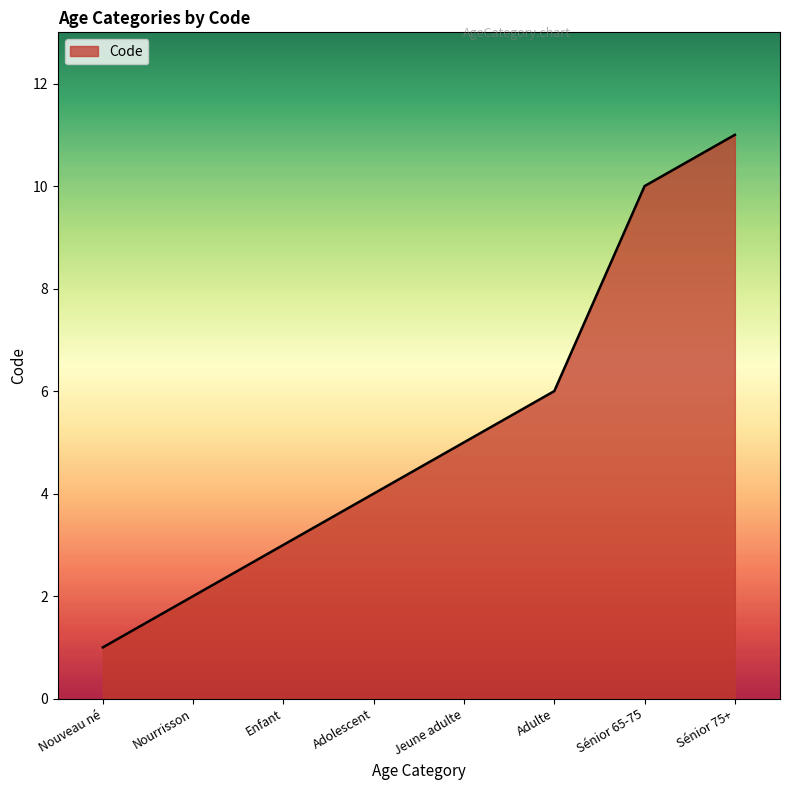

What is the difference between the maximum and minimum values?

10